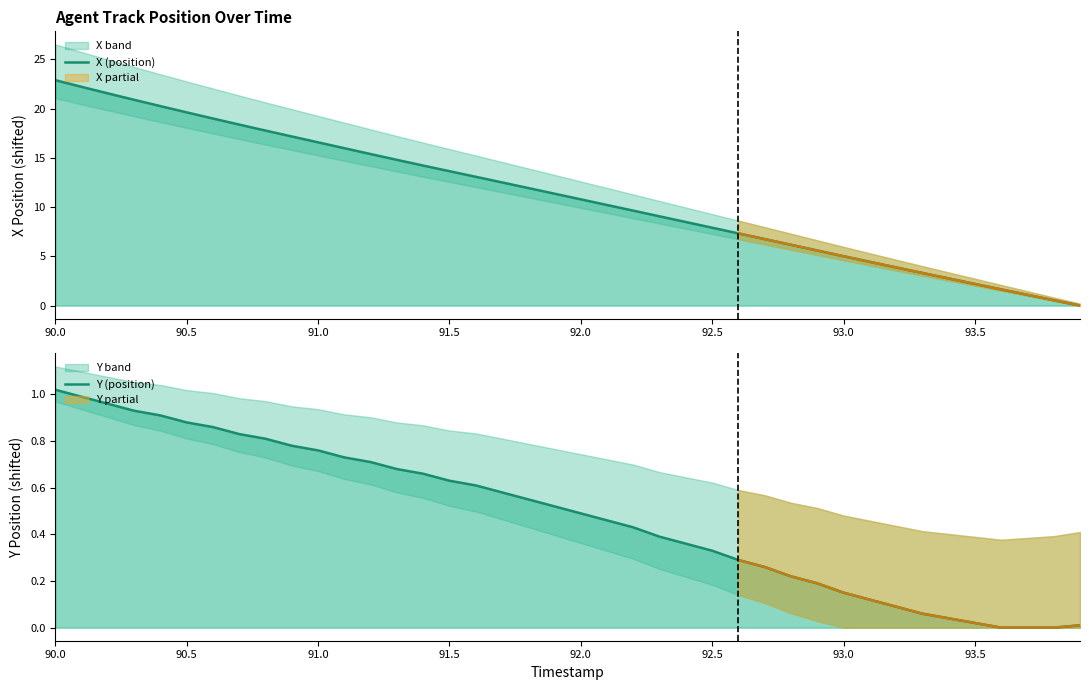

At which label does X (position) first exceed 11?

90.0